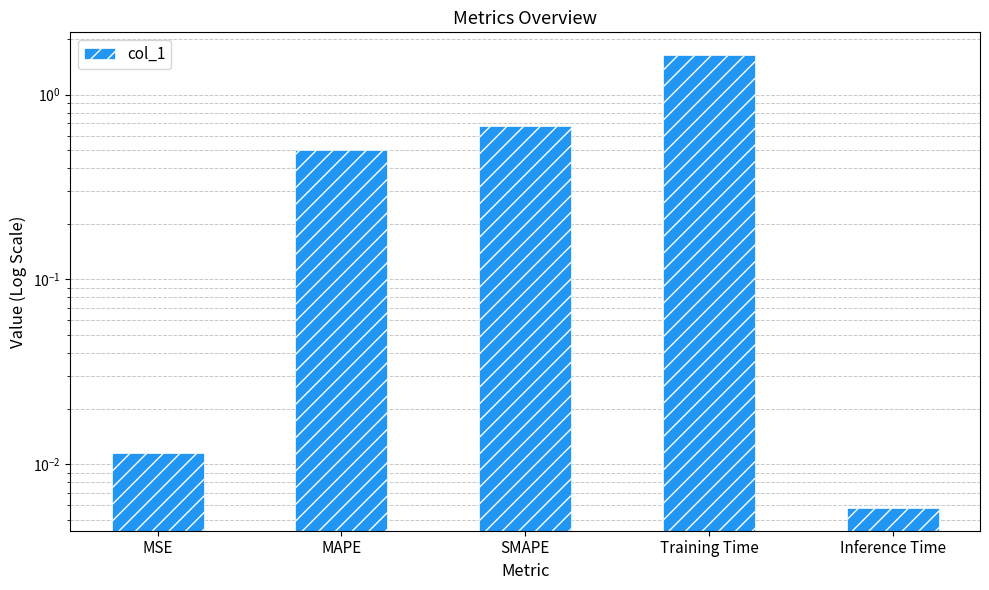

What is the greatest value displayed?

1.6